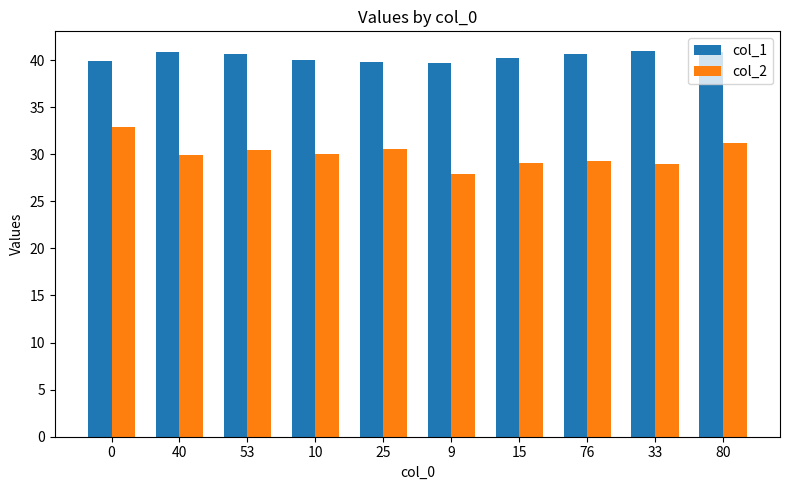

Which series has the largest range (max minus min)?

col_2